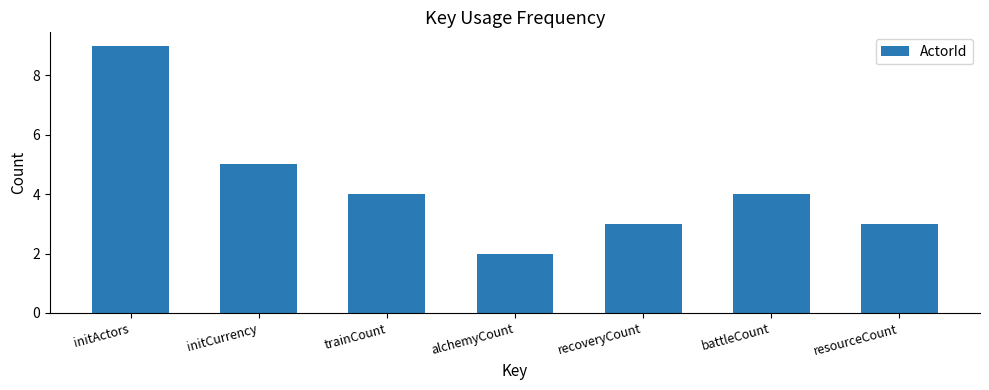

What is the greatest value displayed?

9